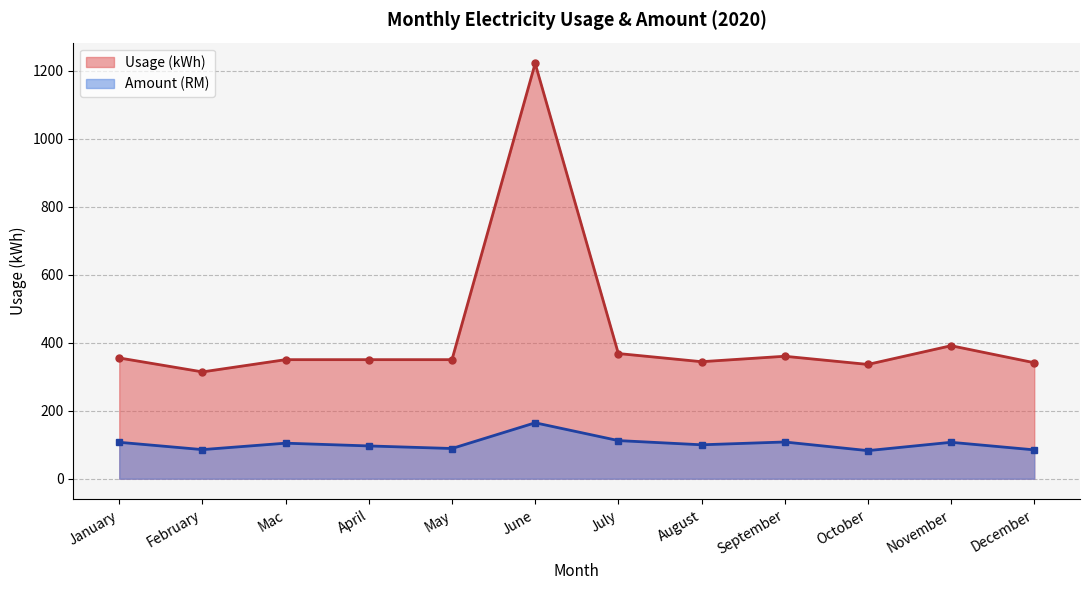

The Amount (RM) series shows 104.5 at Mac. True or false?

True